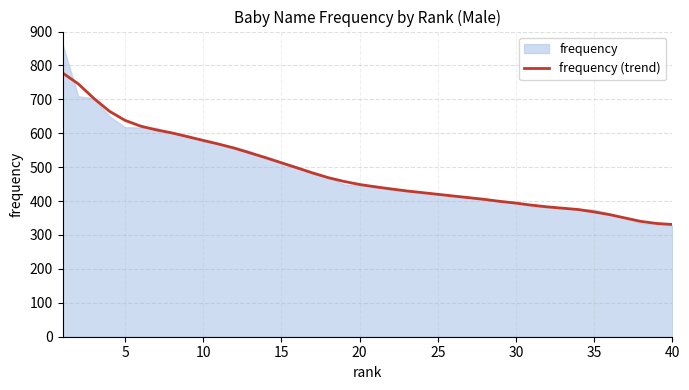

What is the minimum value shown in the chart?

331